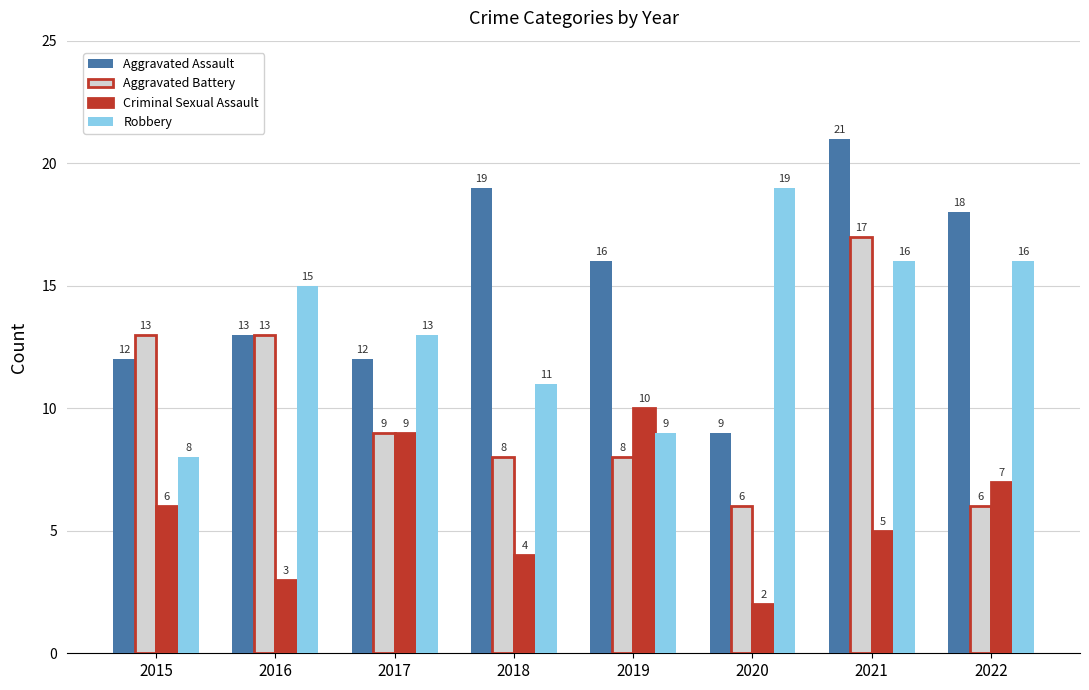

What are all the series names shown in the legend?

Aggravated Assault, Aggravated Battery, Criminal Sexual Assault, Robbery